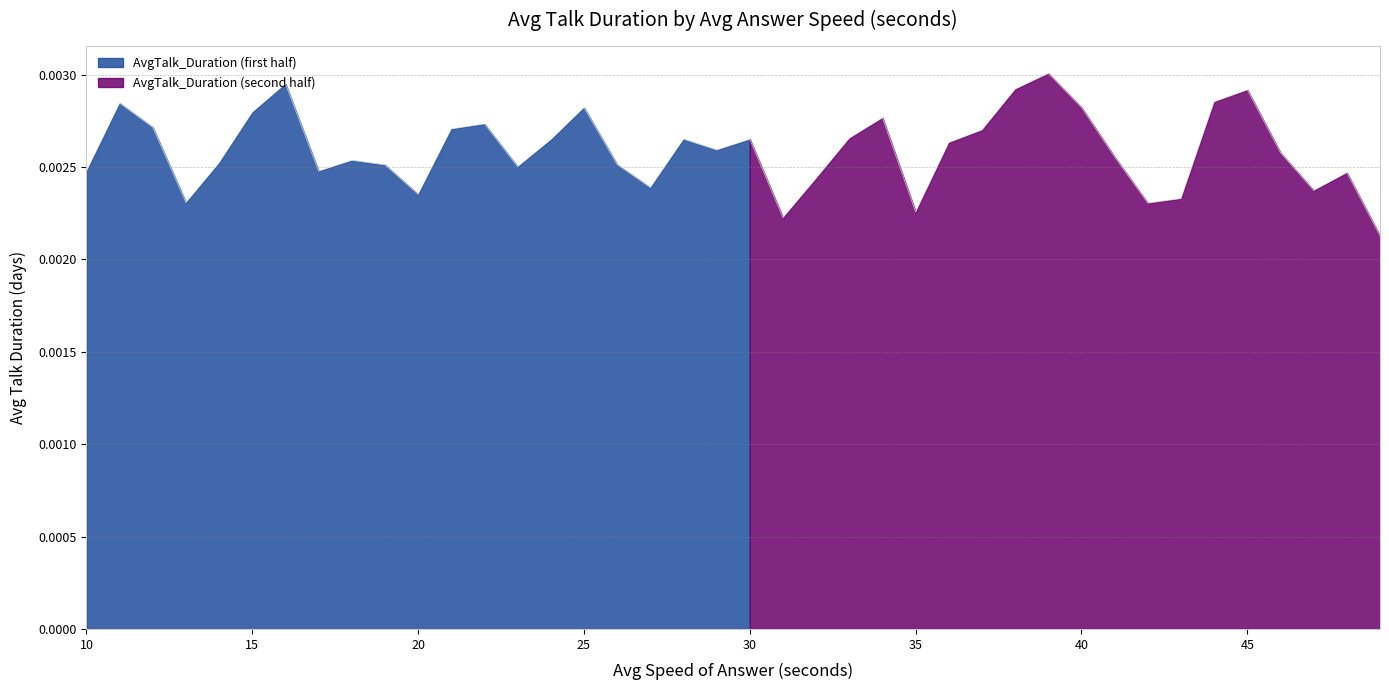

List the labels in order of value, smallest first.

49, 31, 35, 42, 13, 43, 20, 47, 27, 32, 48, 10, 17, 23, 19, 26, 14, 18, 41, 46, 29, 36, 24, 30, 28, 33, 37, 21, 12, 22, 34, 15, 25, 40, 11, 44, 45, 38, 16, 39